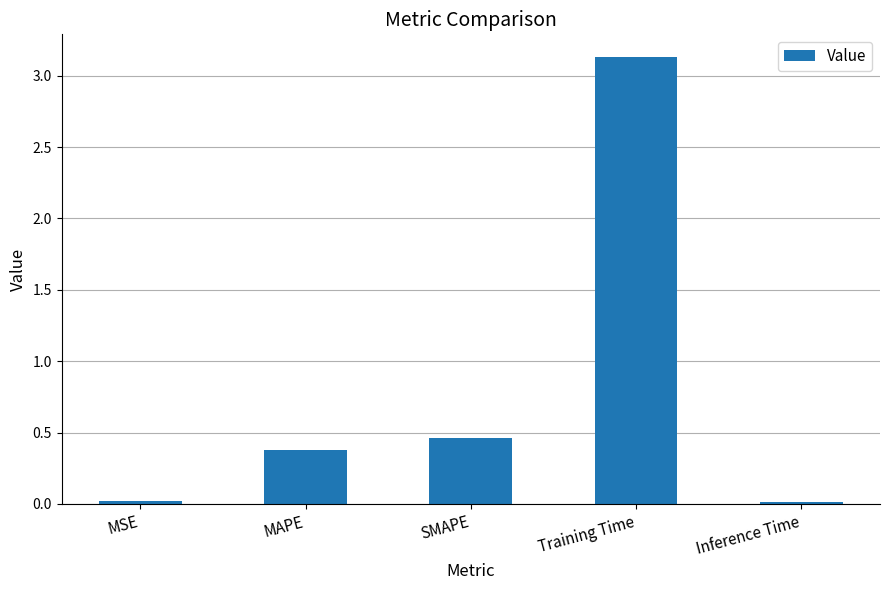

Is it true that the value at MAPE is 0.7?

False